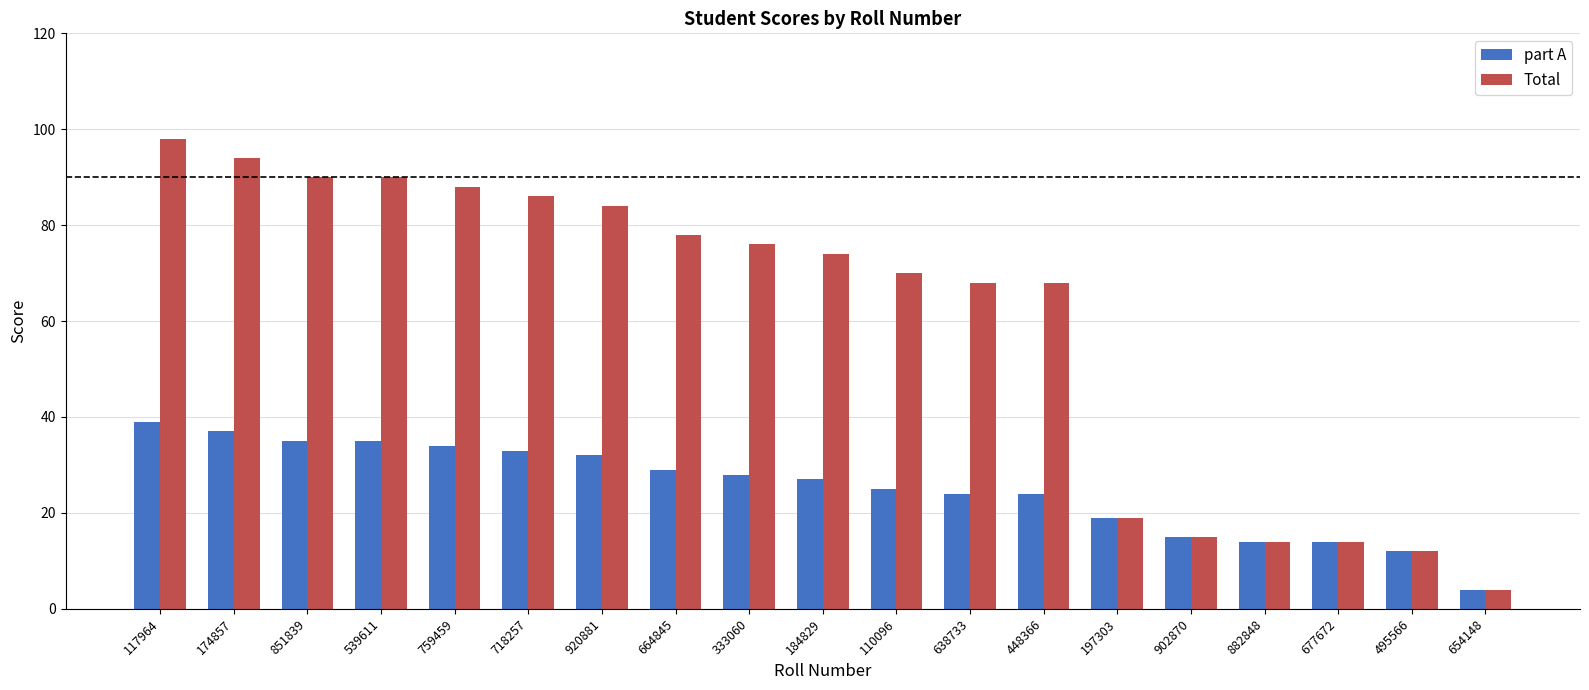

At which label does Total first exceed 74?

117964